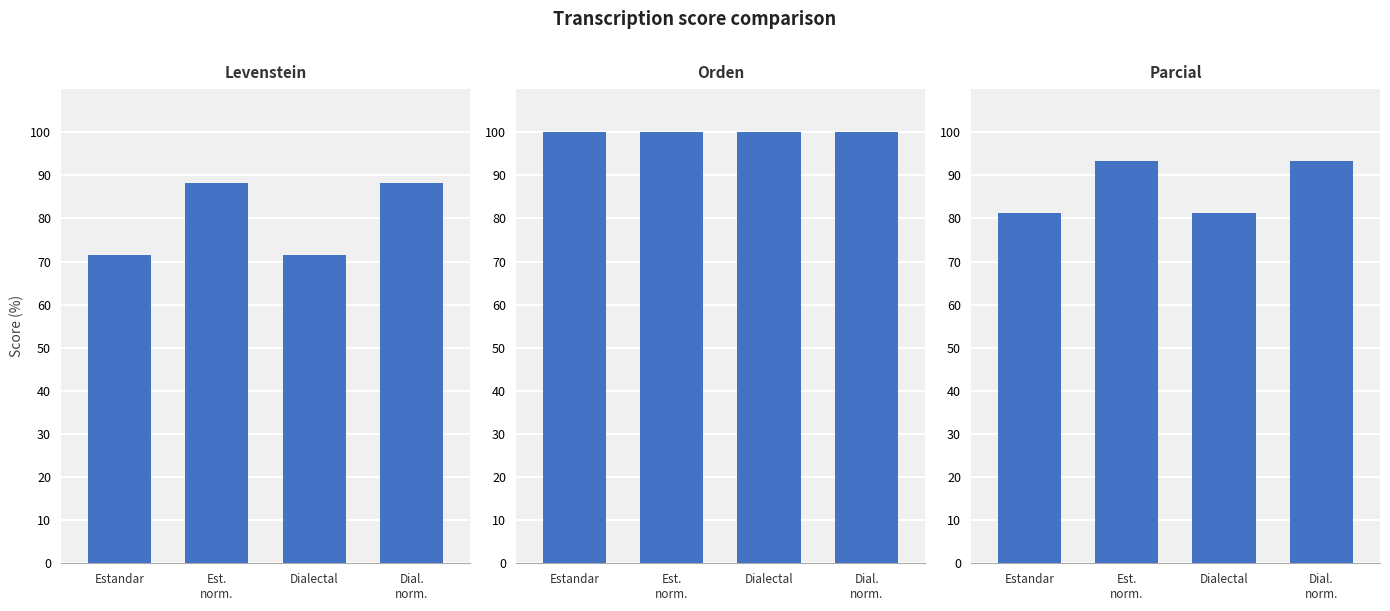

At how many categories does at least one series exceed 94?

4